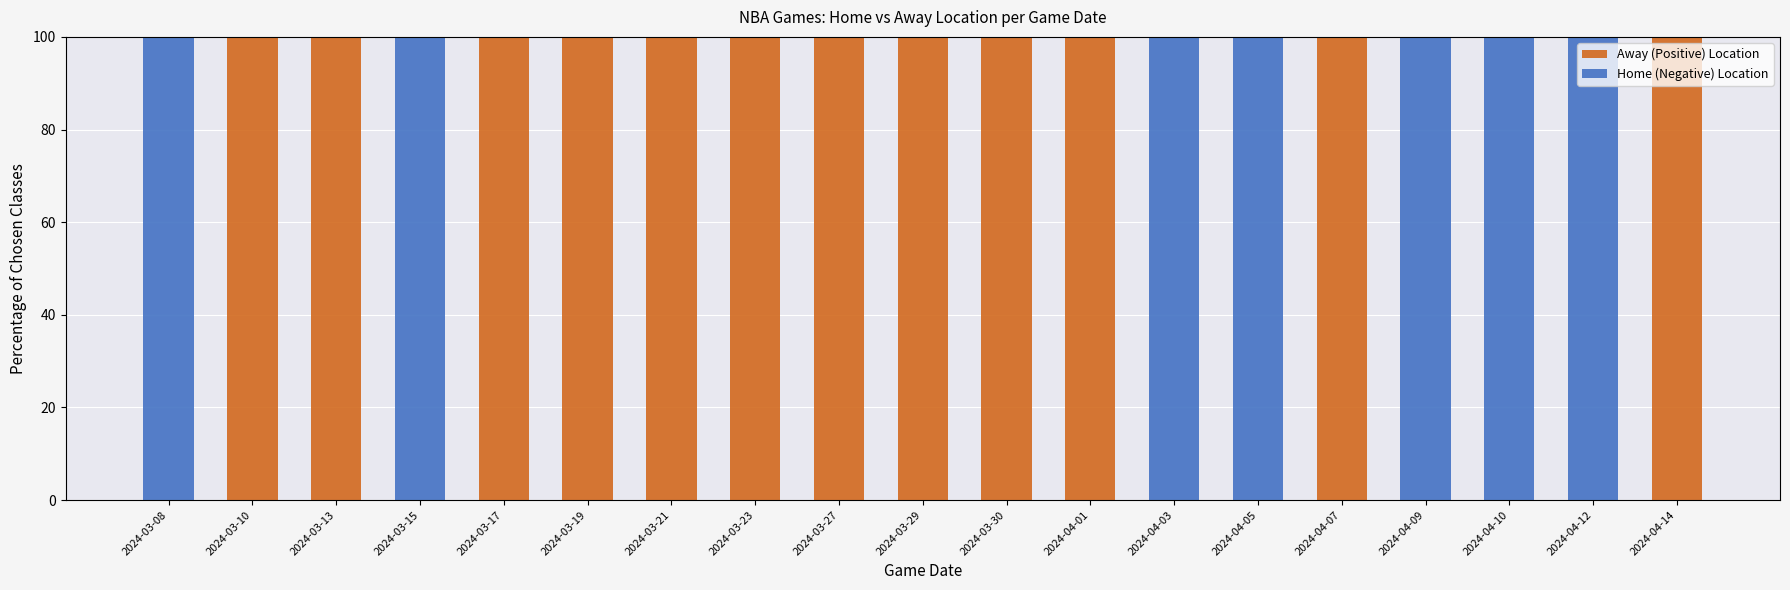

What is the total value across all series at 2024-03-08?

100